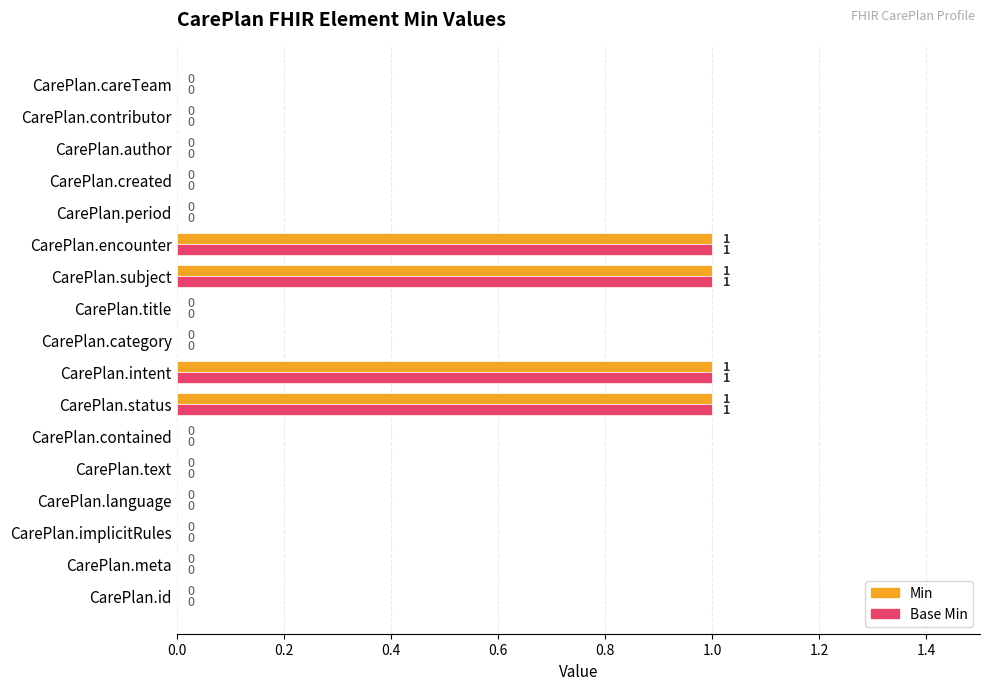

True or false: Min has a value of 0 at CarePlan.created.

True